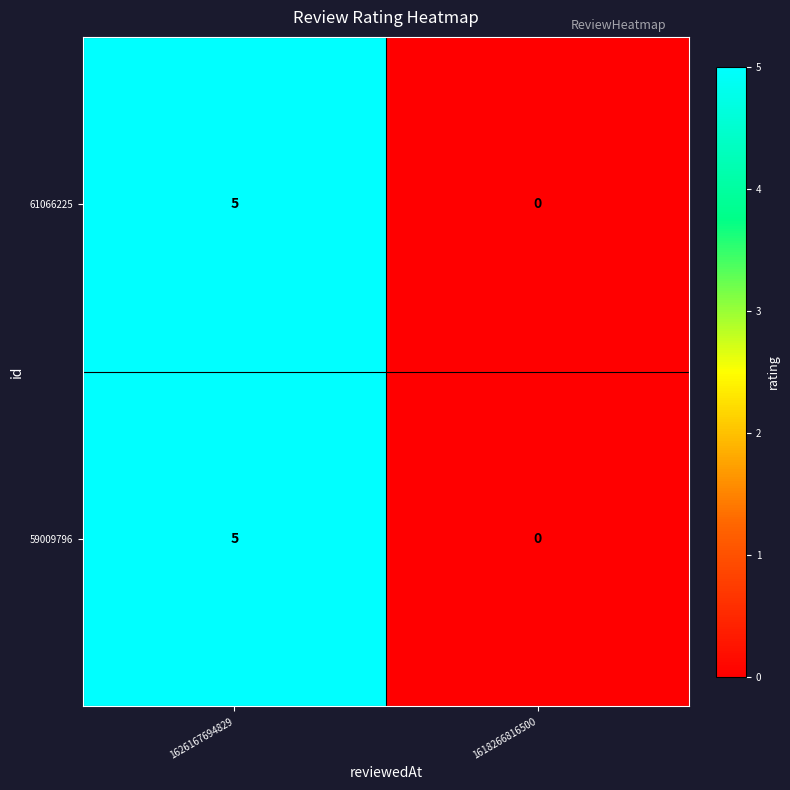

True or false: 61066225 has a value of -2 at 1618266816500.

False